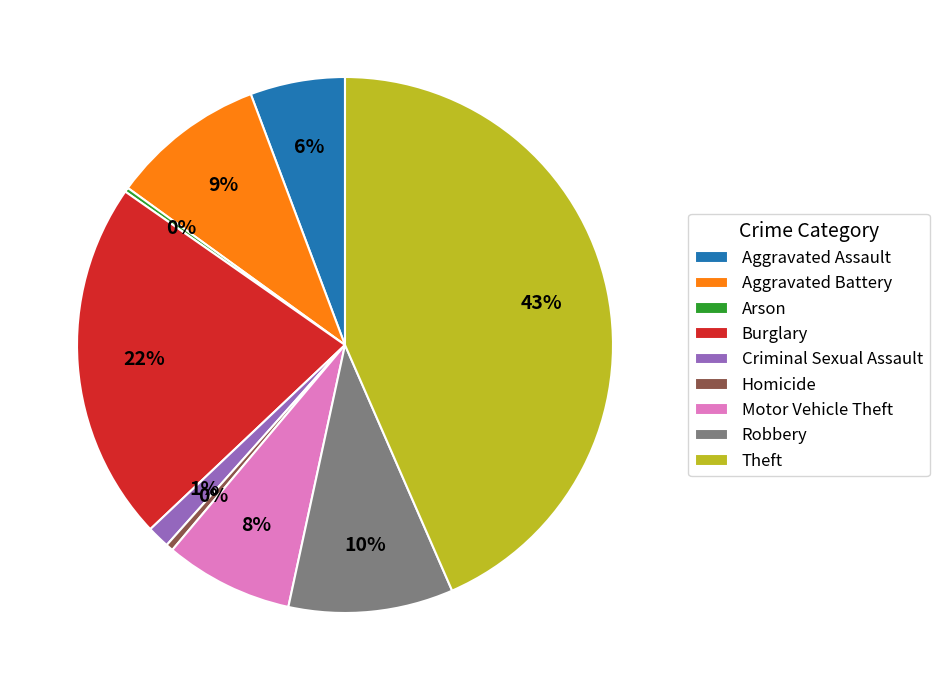

Is there a majority slice in this chart?

No